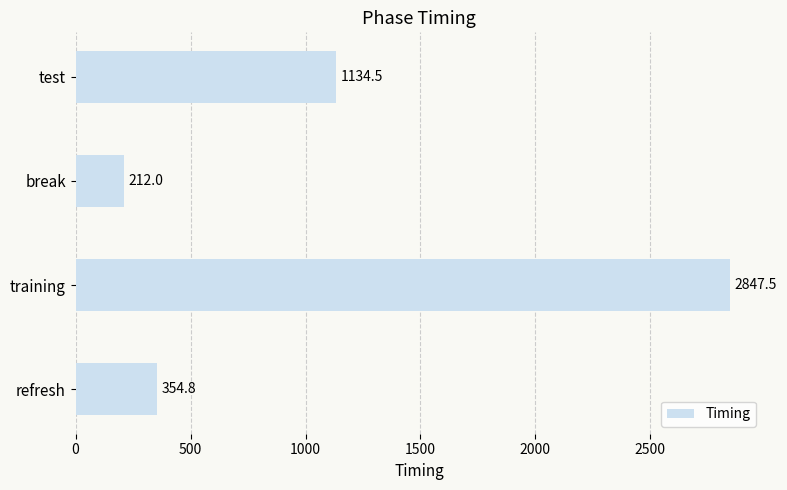

Are the bars grouped side by side (vs. stacked)?

No